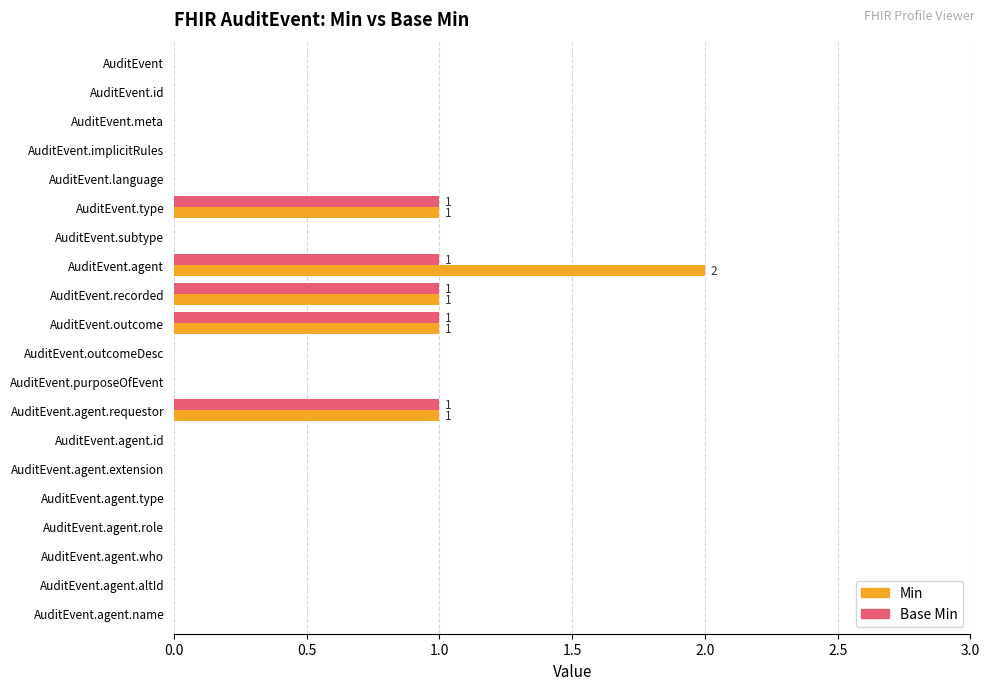

At which label does Min reach its peak?

AuditEvent.agent